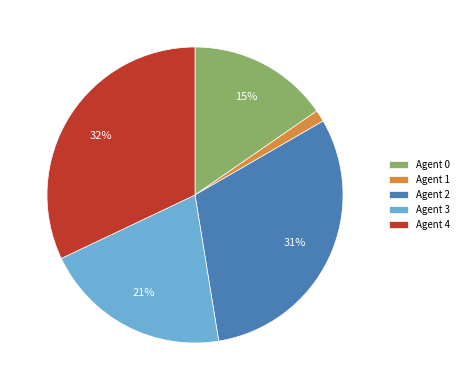

To the nearest percent, what is the difference between the largest and smallest slice percentages?

31%